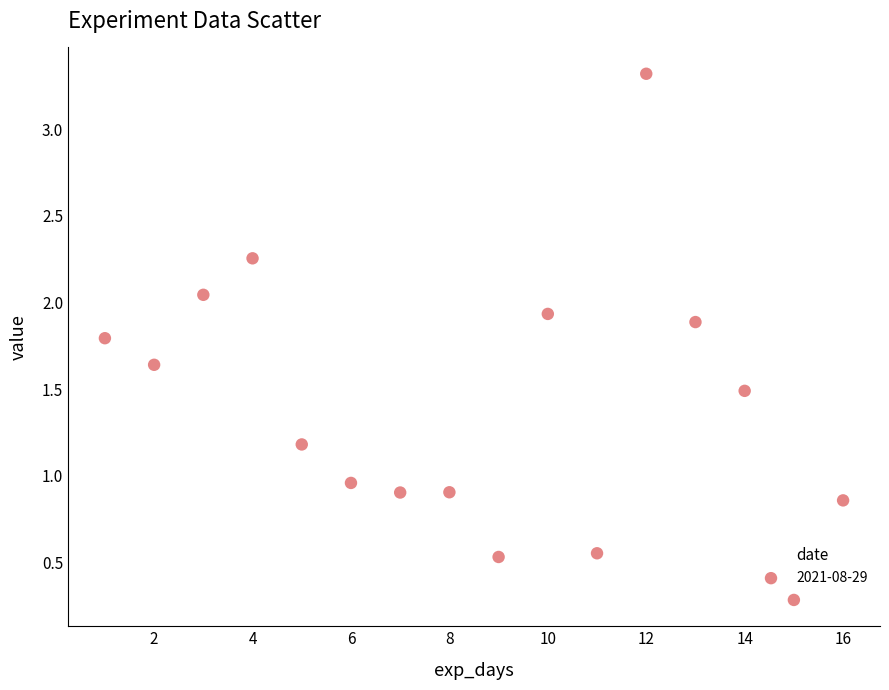

What is the range of X values (max minus min)?

15.0